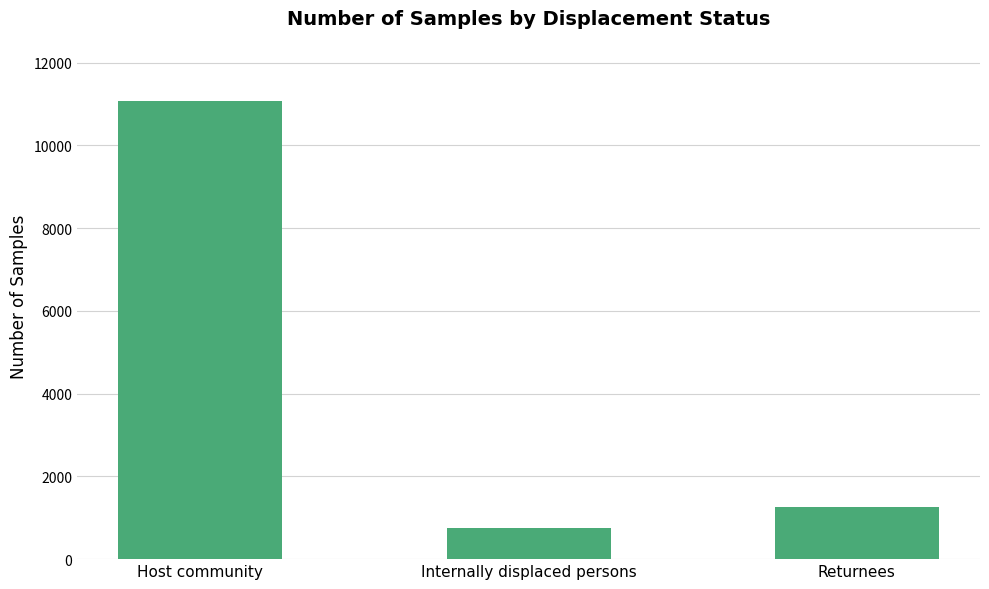

What is the approximate value at Returnees?

1254